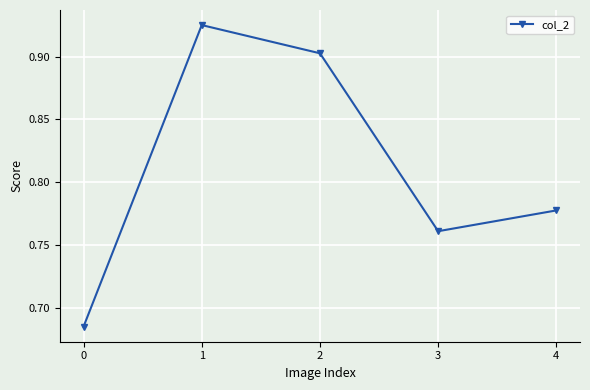

What is the sum of the values at 0 and 2?

1.6